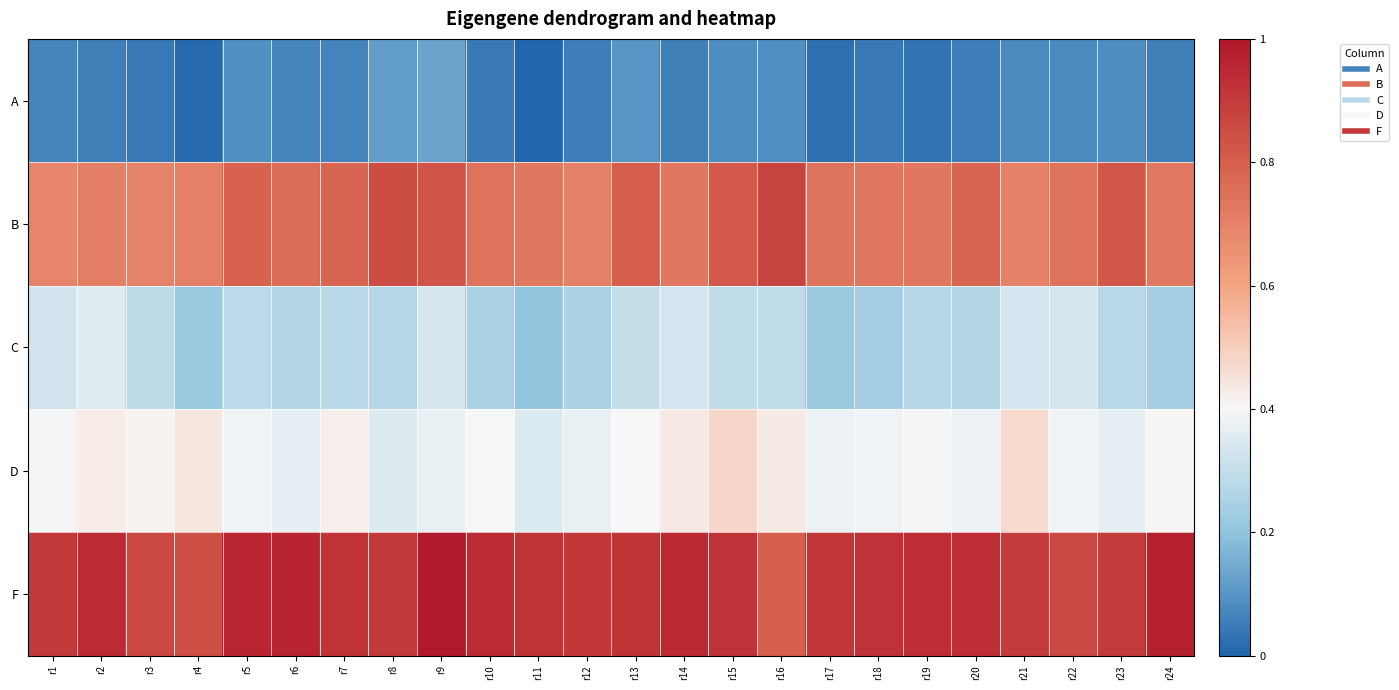

Which series has the largest range (max minus min)?

F